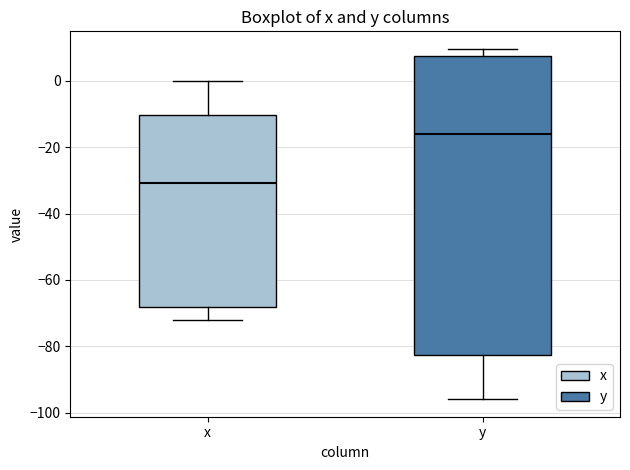

Where is the lower edge of the box for y on the y-axis? The values are not printed on the chart, so give them approximately, as read against the axis.

-82